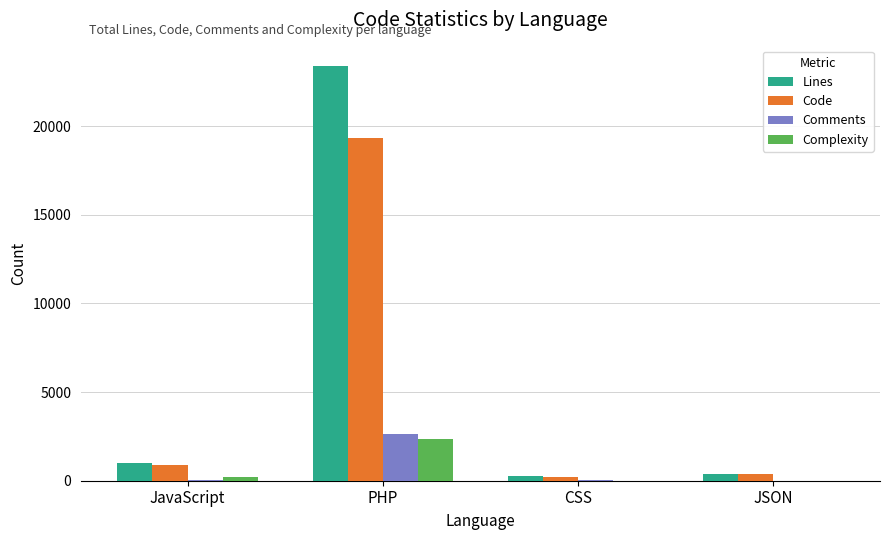

Are the bars grouped side by side (vs. stacked)?

Yes